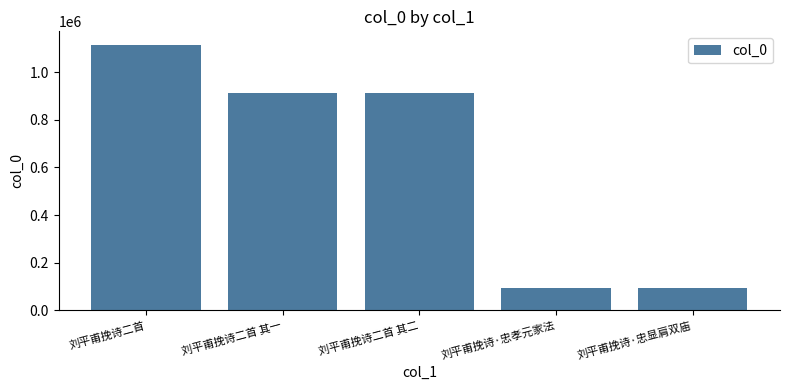

What is the sum of the values at 刘平甫挽诗·忠孝元家法 and 刘平甫挽诗·忠显肩双庙?

185557